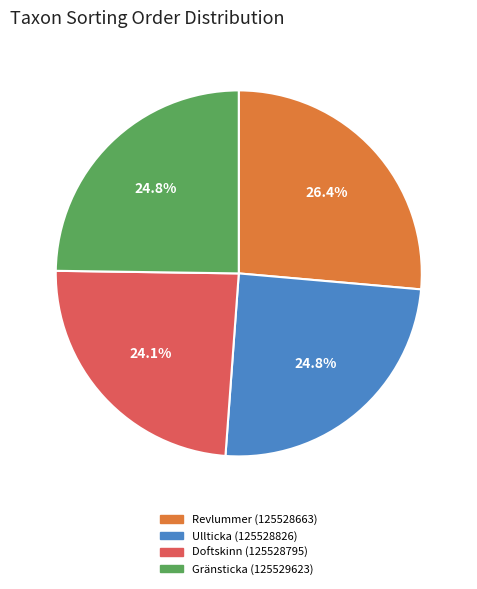

Combined, do Ullticka (125528826) and Revlummer (125528663) account for over 50%?

Yes